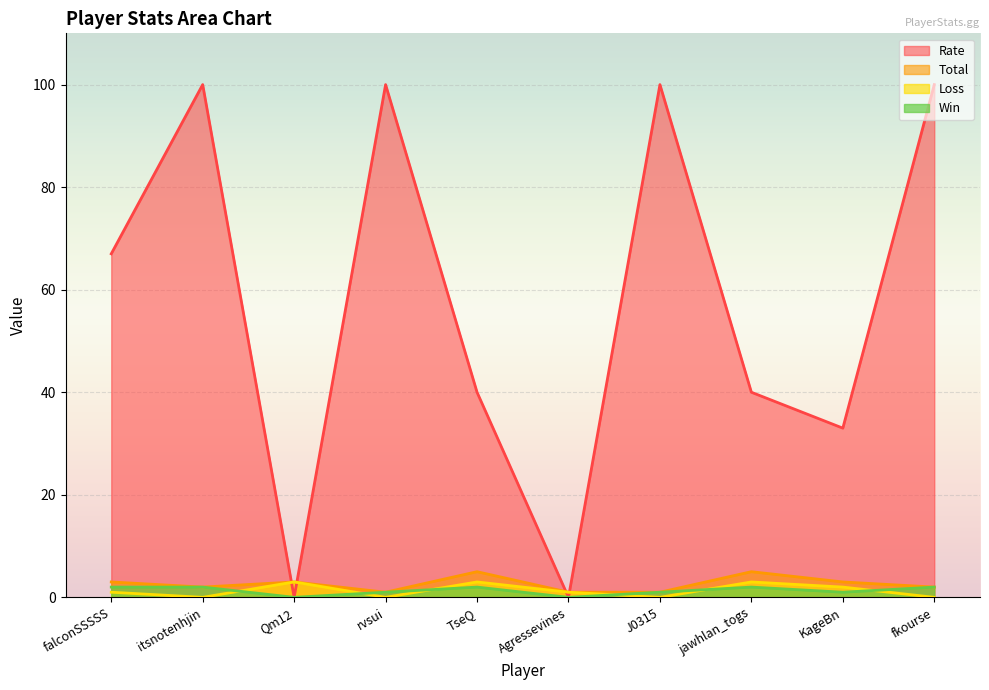

True or false: Win has more than 2 points higher than both neighbors.

False